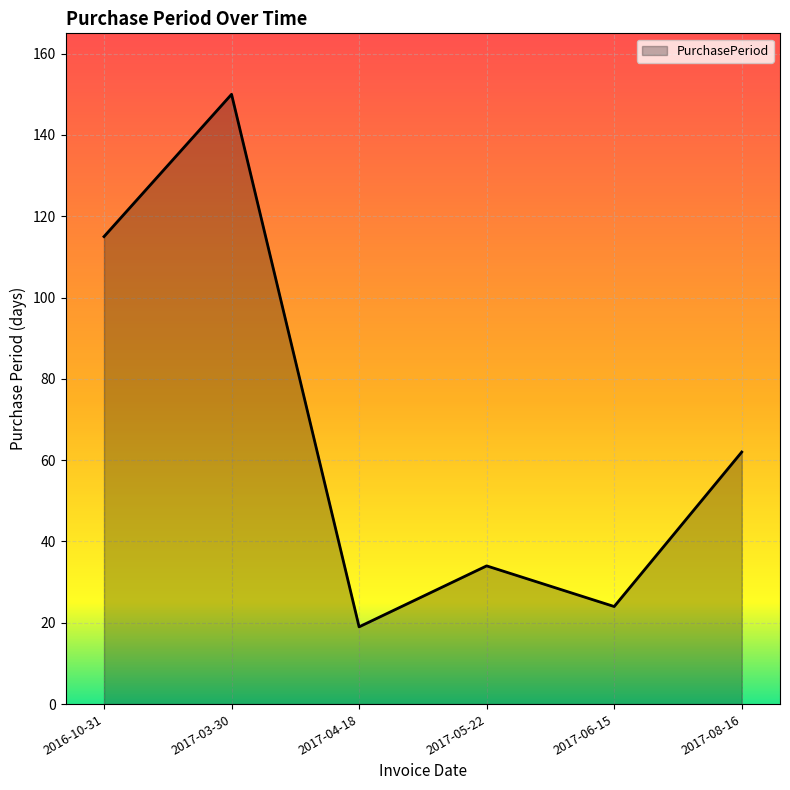

How many interior local peaks (higher than both neighbors) does the data have?

2